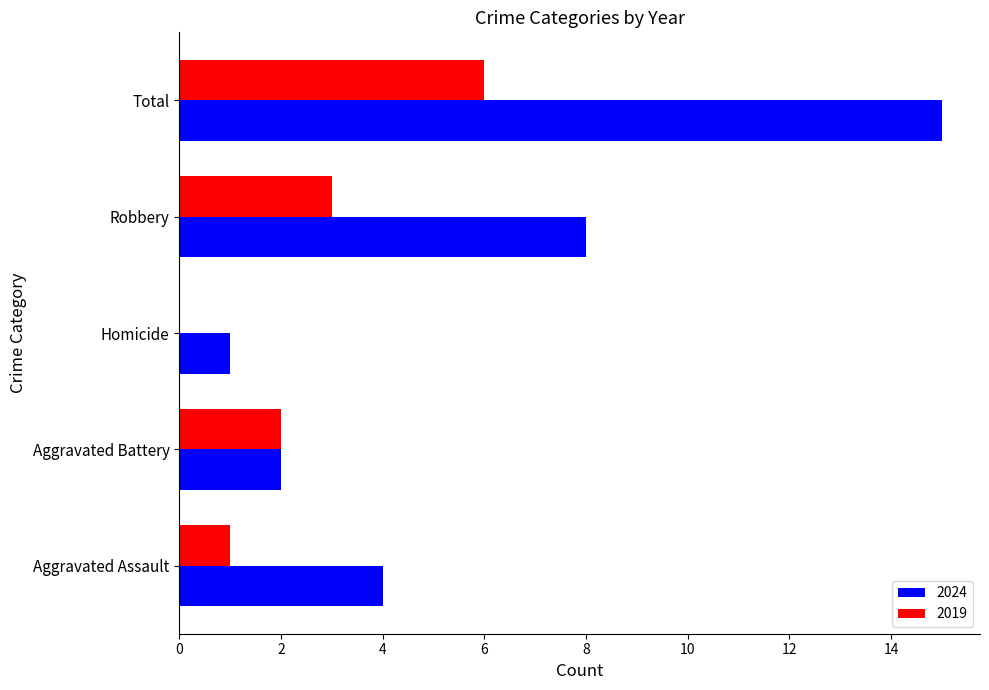

What is the sum of all 2019 values?

12